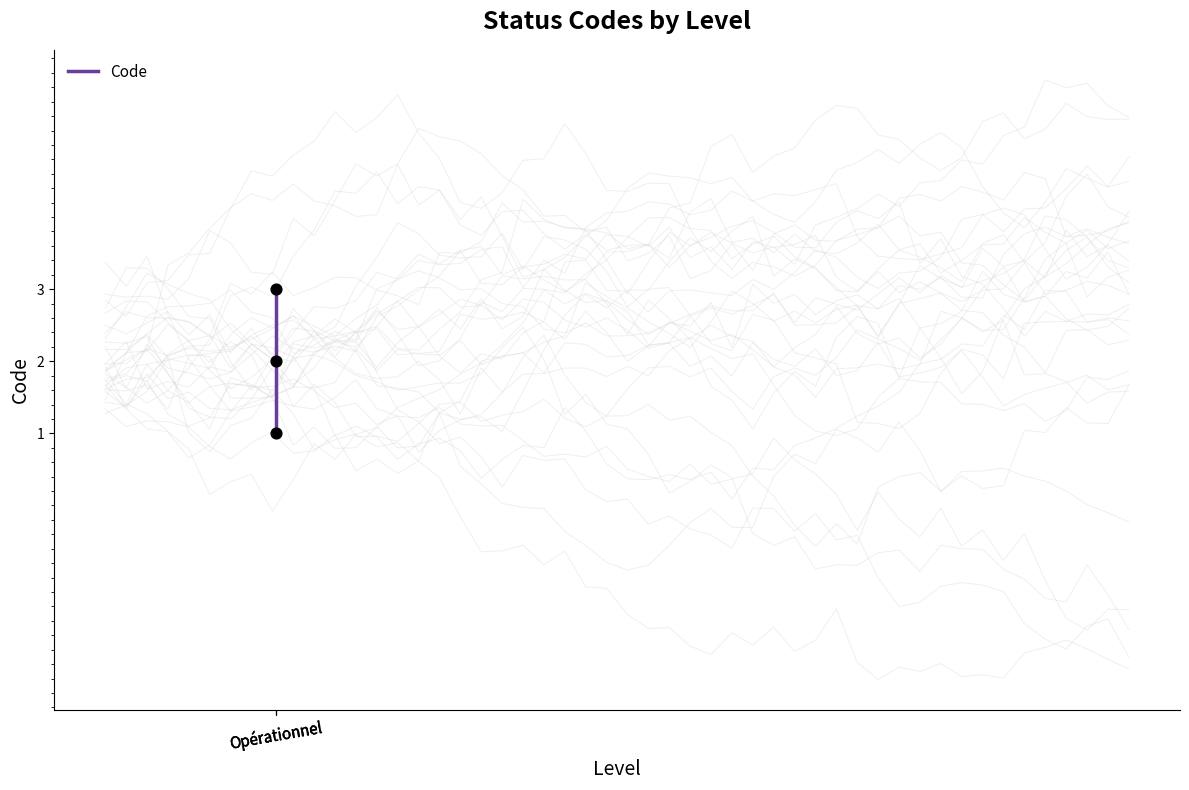

What is the ratio of the value at Opérationnel to the value at Opérationnel?

1.5